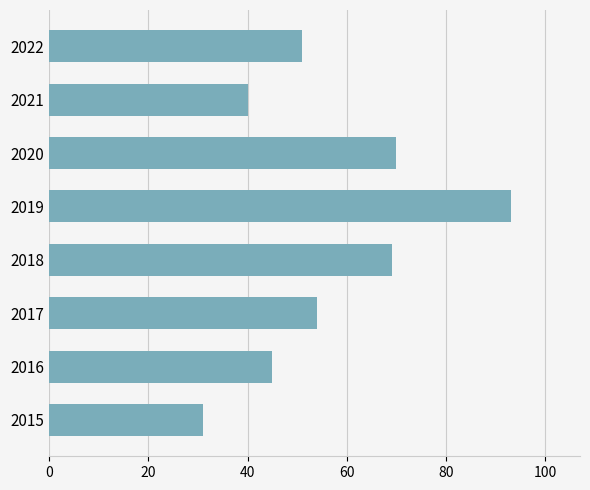

What is the difference between the maximum and minimum values?

62